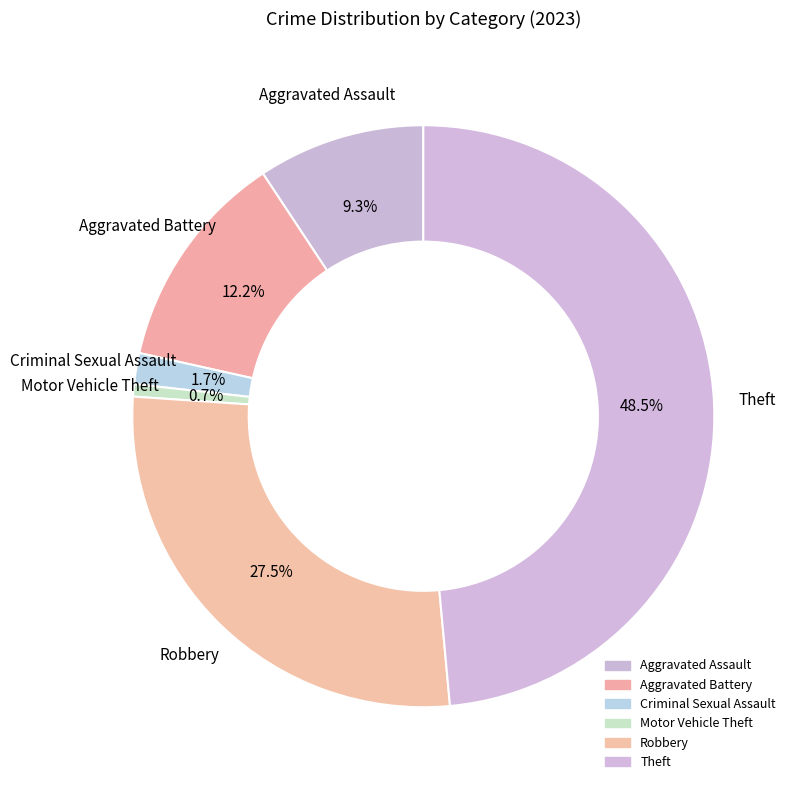

How many slices are in this pie chart?

6